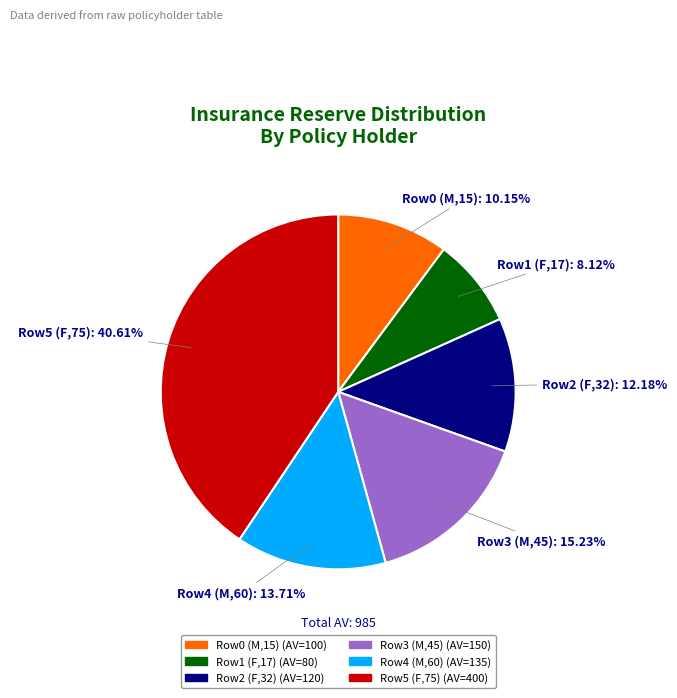

Does Row2 (F,32) account for over 50% of the chart?

No